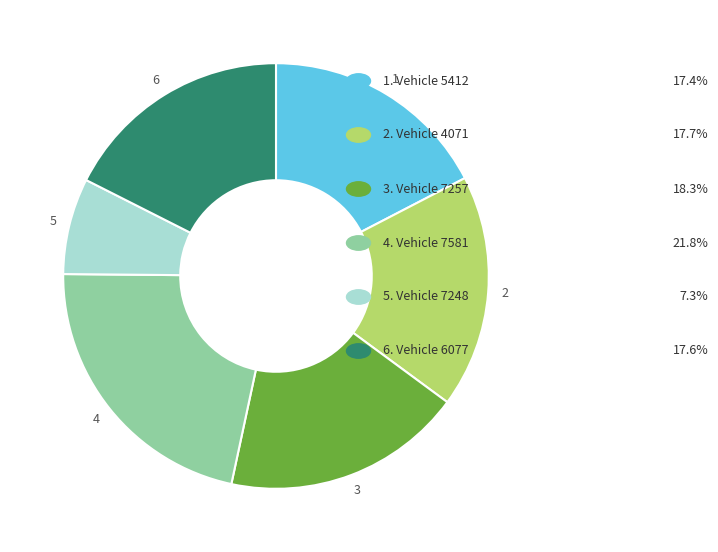

Does any single category account for the majority?

No